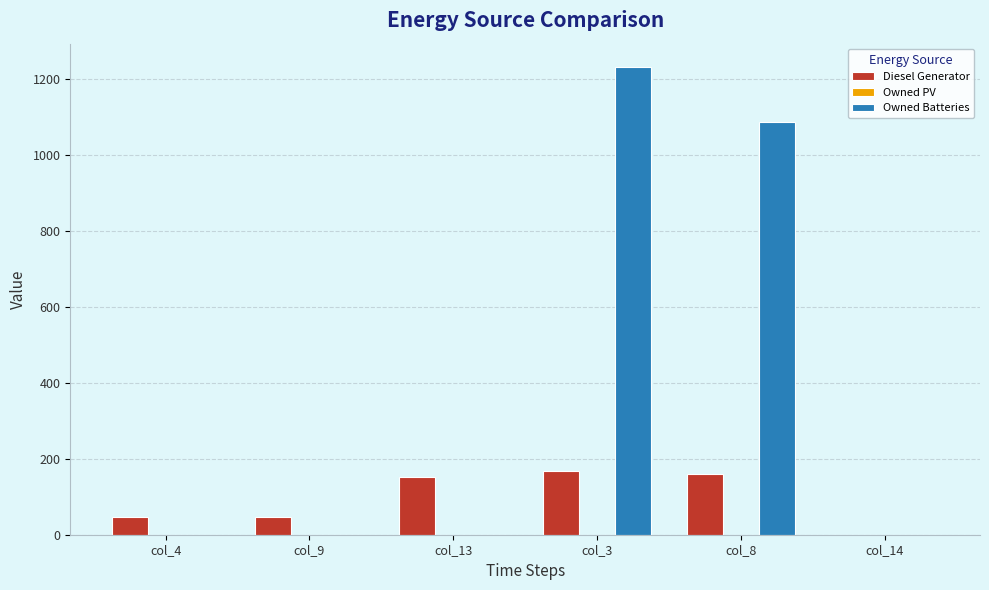

Reading right to left, extract all data points from this chart.

Diesel Generator: col_14=0.0	col_8=160.0	col_3=169.0	col_13=151.0	col_9=47.0	col_4=47.0
Owned Batteries: col_14=0.0	col_8=1086.0	col_3=1231.0	col_13=0.0	col_9=0.0	col_4=0.0